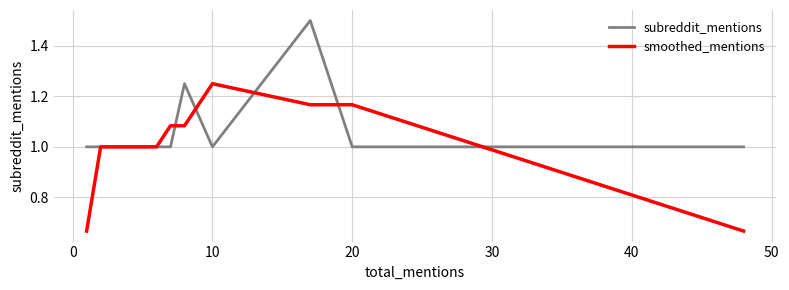

What is the average value of the smoothed_mentions series?

1.0